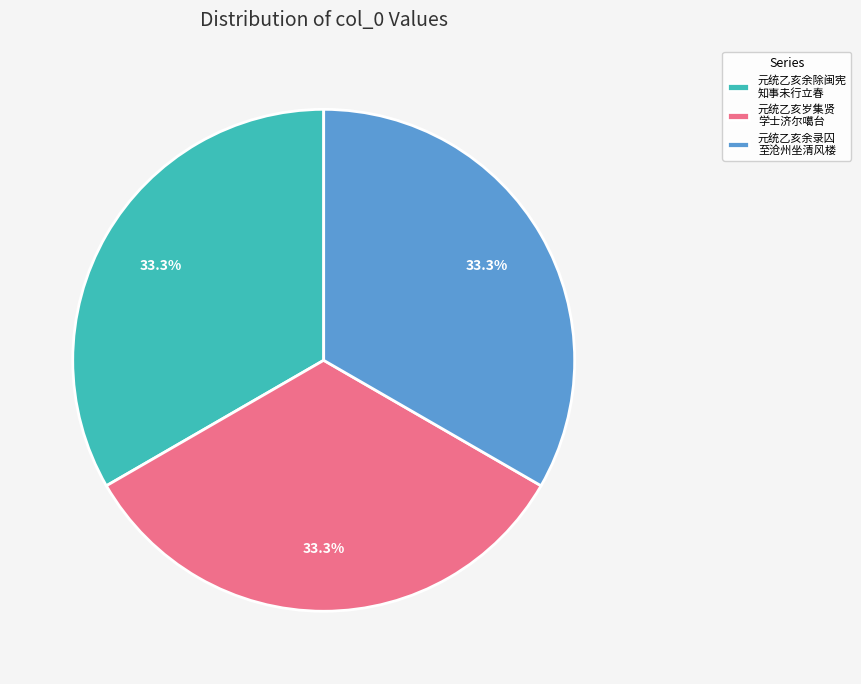

Is there a majority slice in this chart?

No